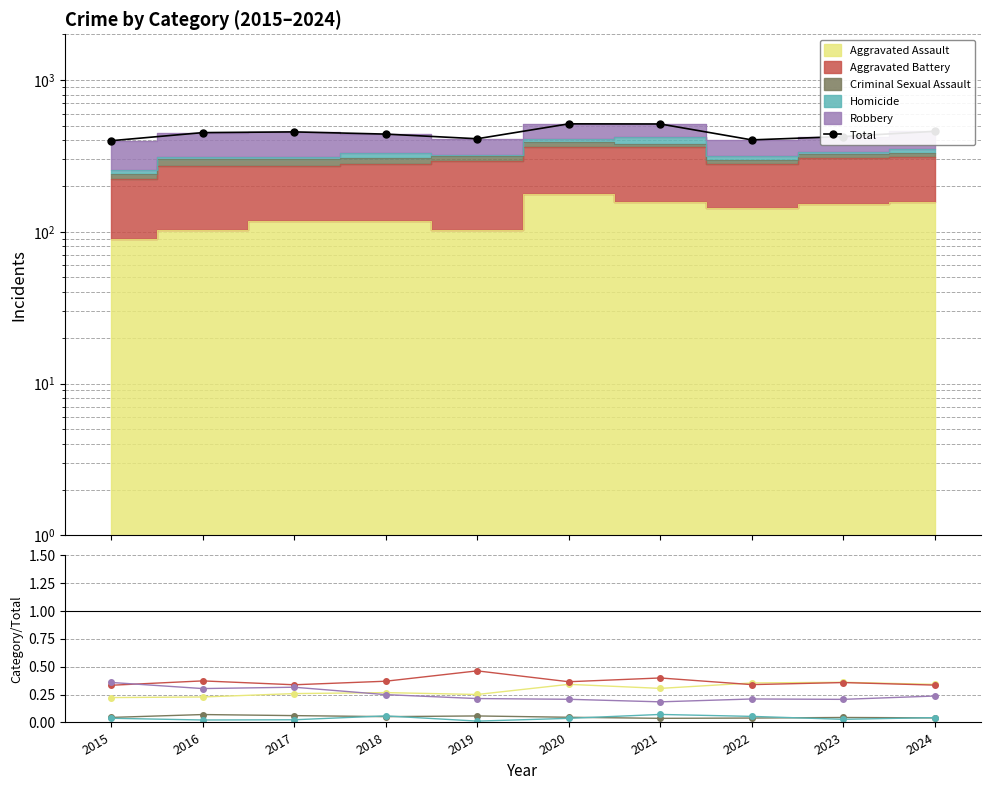

Is it true that Total equals 455.0 at 2017?

True